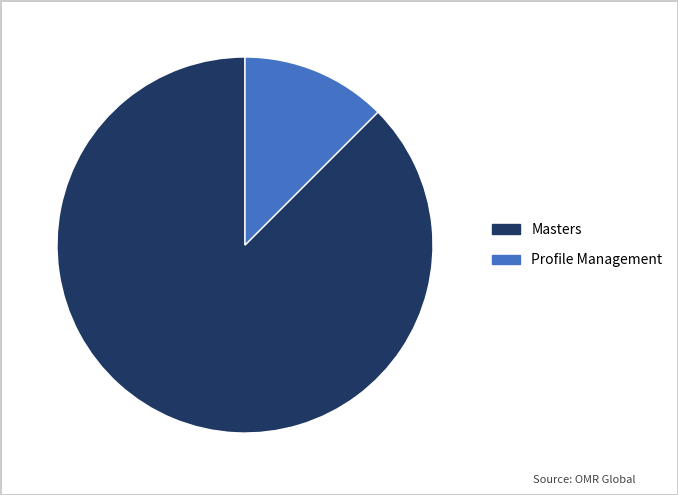

Which slice is the largest?

Masters